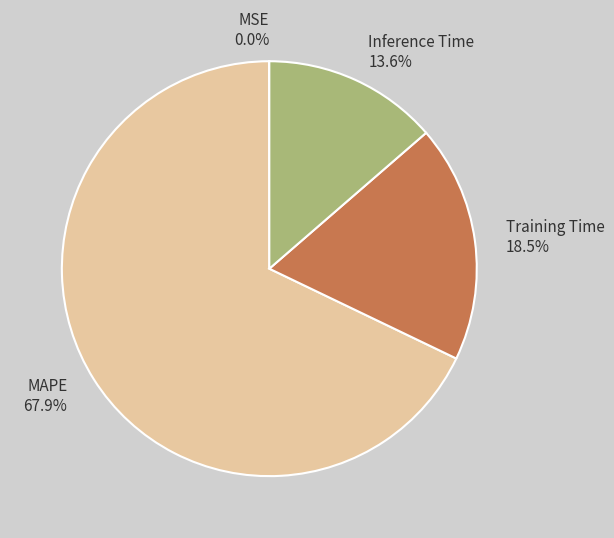

To the nearest percent, what percentage of the pie is MAPE?

68%